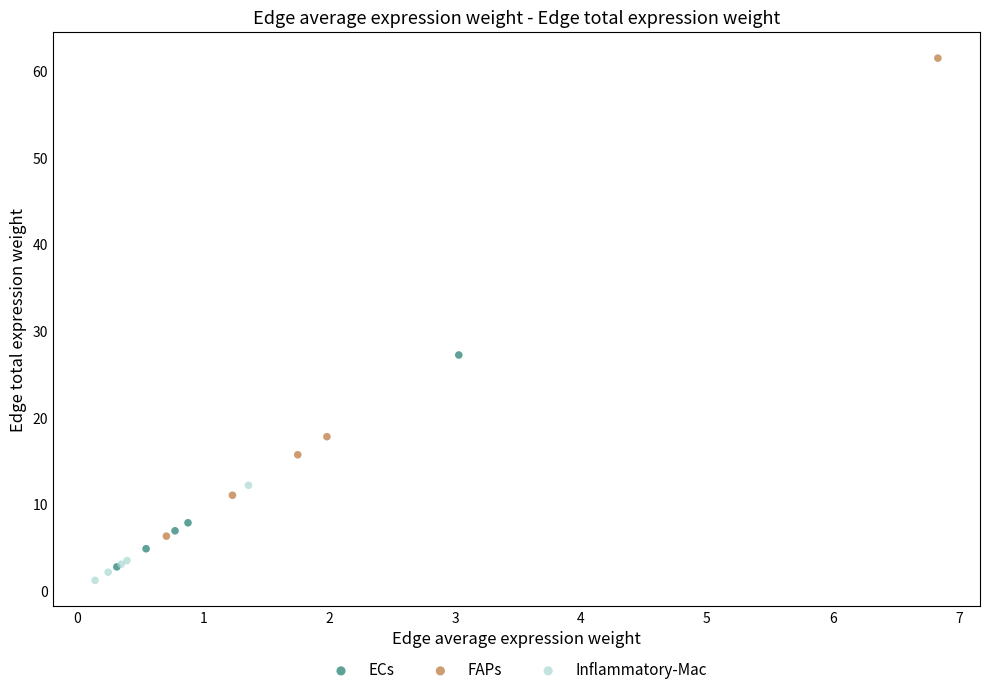

Which series reaches the minimum Y coordinate?

Inflammatory-Mac